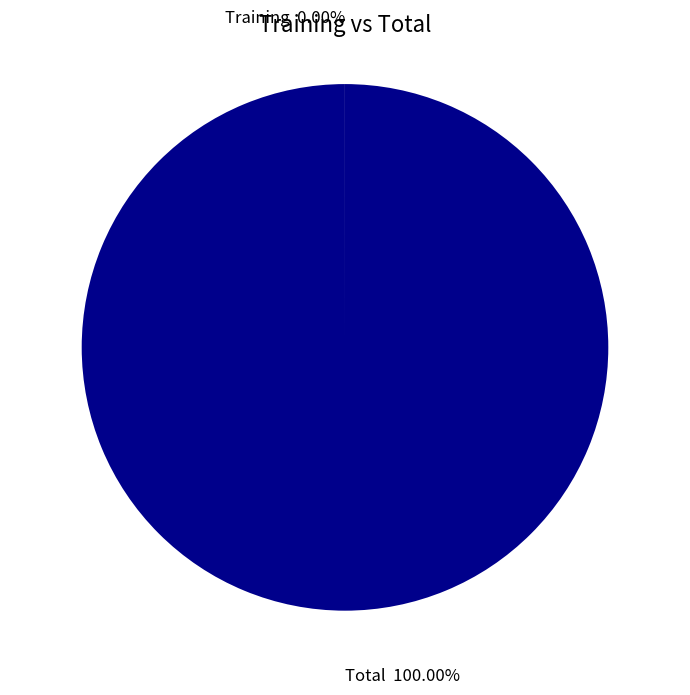

To the nearest percent, what portion does Total represent?

100%